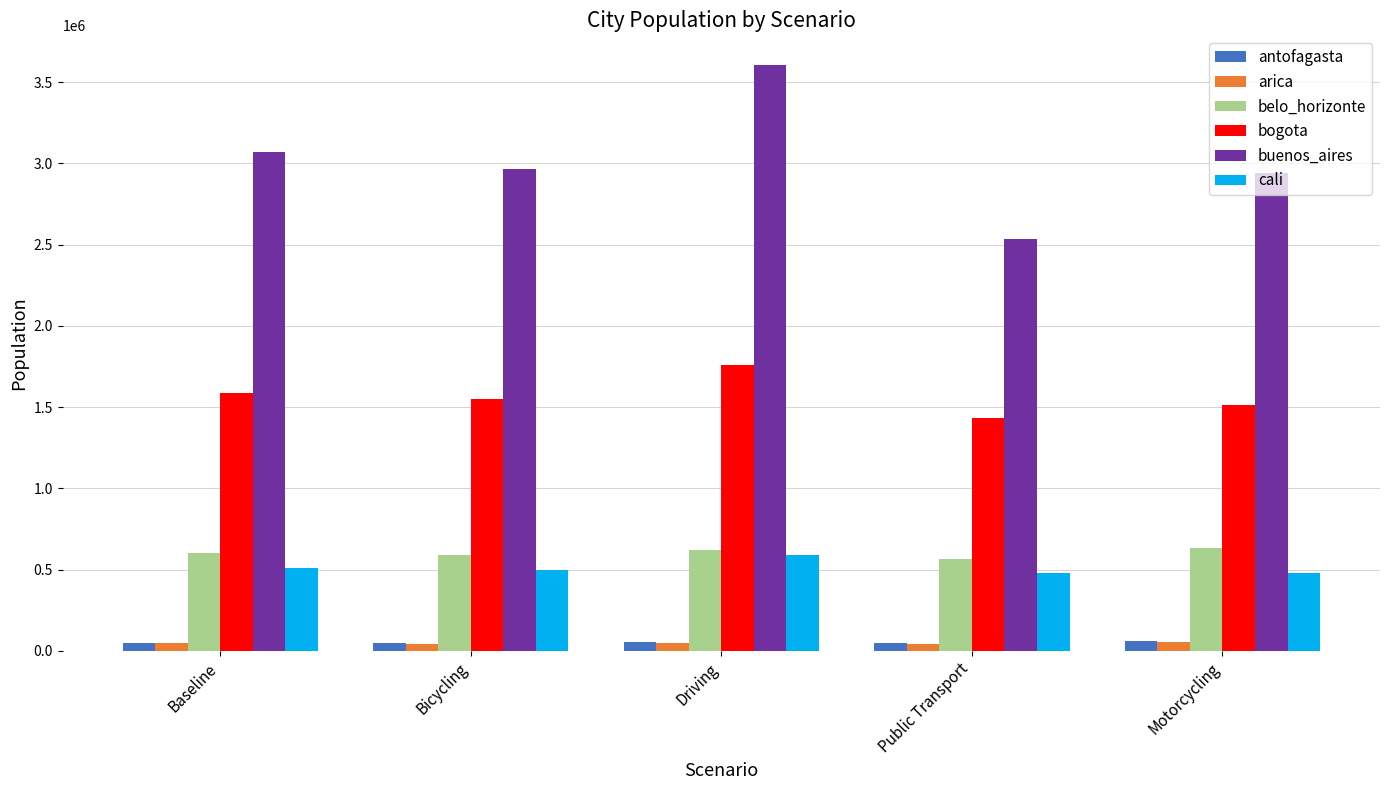

Which series has the largest total across all categories?

buenos_aires